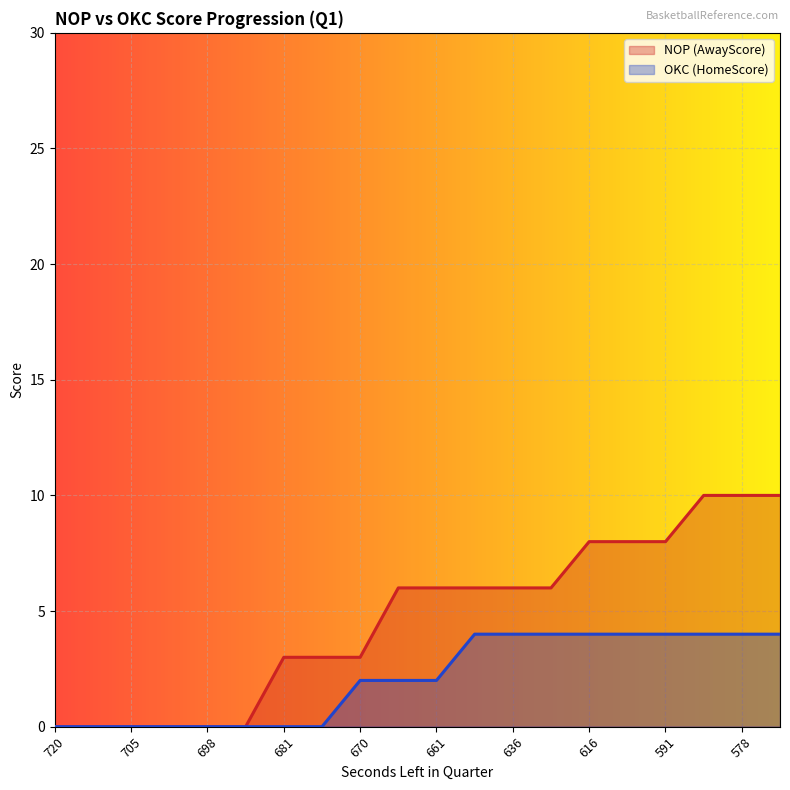

Reading left to right, transcribe all the data shown in this chart.

AwayScore: 0	0	0	0	0	0	3	3	3	6	6	6	6	6	8	8	8	10	10	10
HomeScore: 0	0	0	0	0	0	0	0	2	2	2	4	4	4	4	4	4	4	4	4